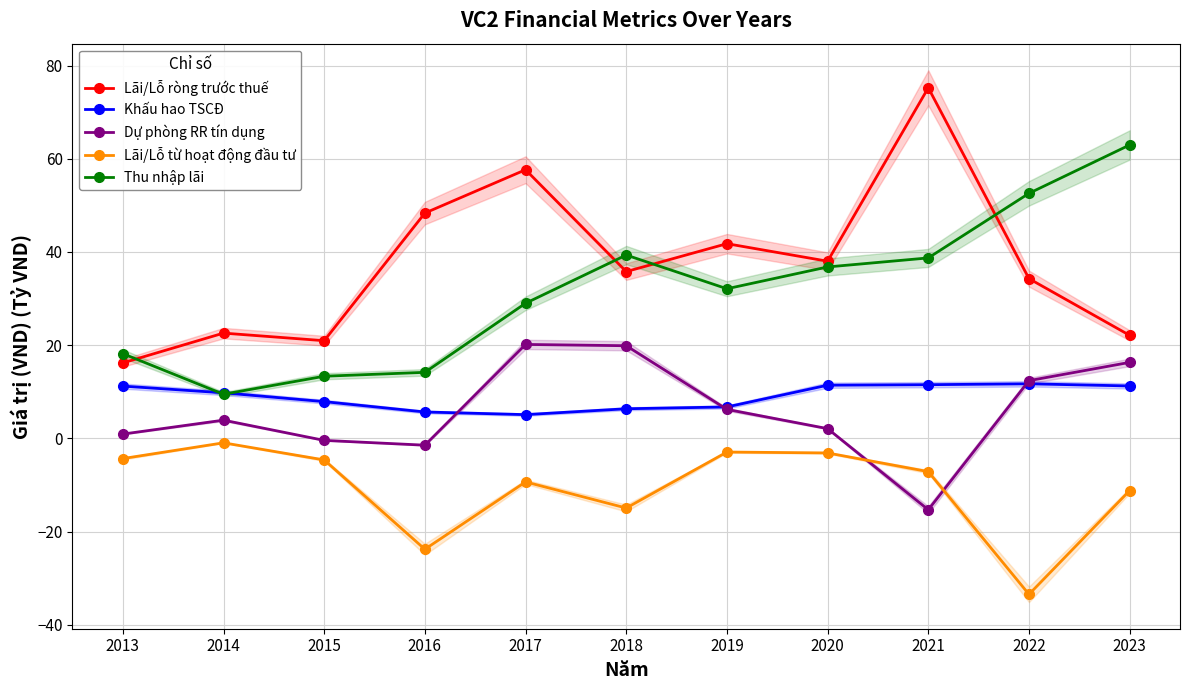

Which series has the widest spread of values?

Lãi/Lỗ ròng trước thuế